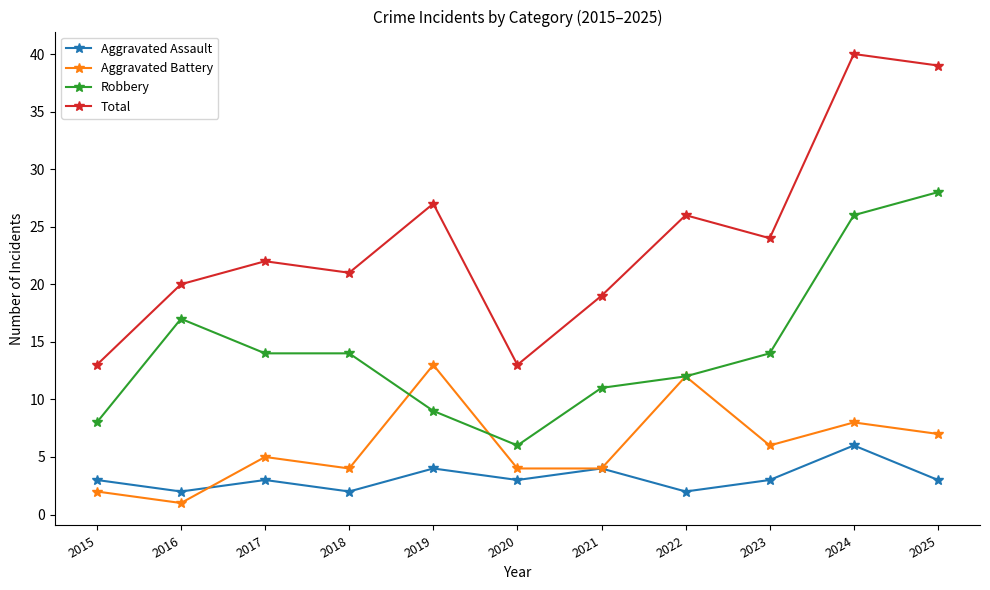

Is the value of Aggravated Battery at 2019 greater than the value of Total at 2019?

No